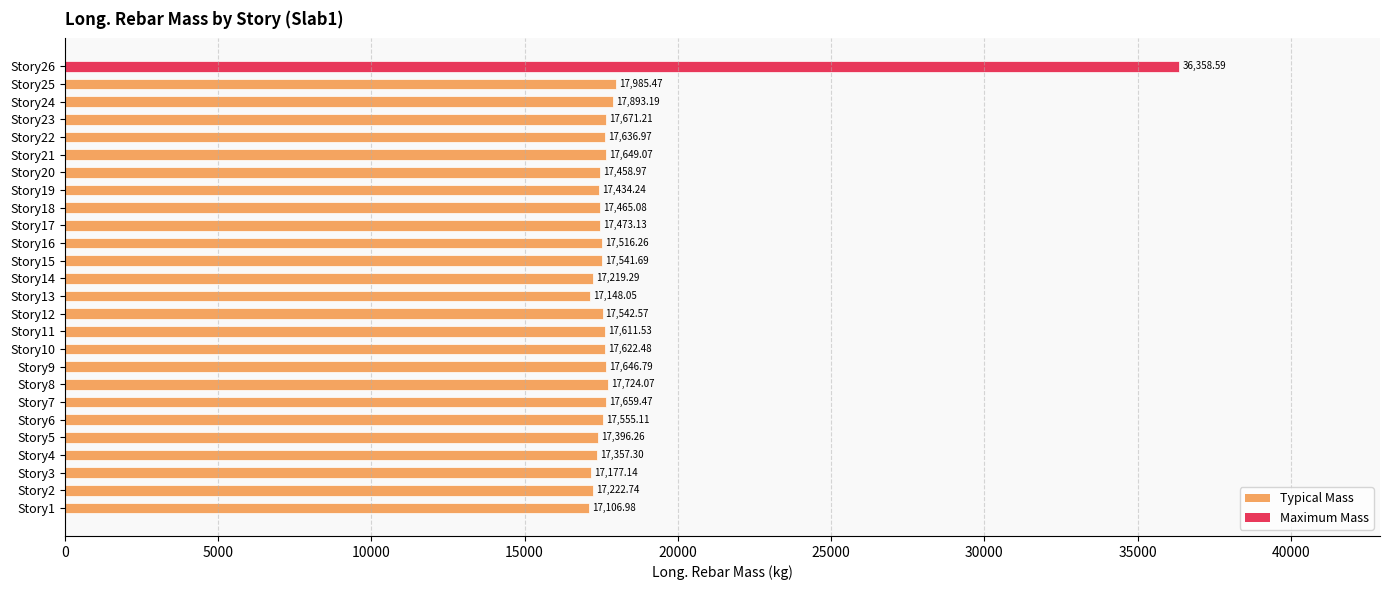

List the labels in order of value, largest first.

Story26, Story25, Story24, Story8, Story23, Story7, Story21, Story9, Story22, Story10, Story11, Story6, Story12, Story15, Story16, Story17, Story18, Story20, Story19, Story5, Story4, Story2, Story14, Story3, Story13, Story1